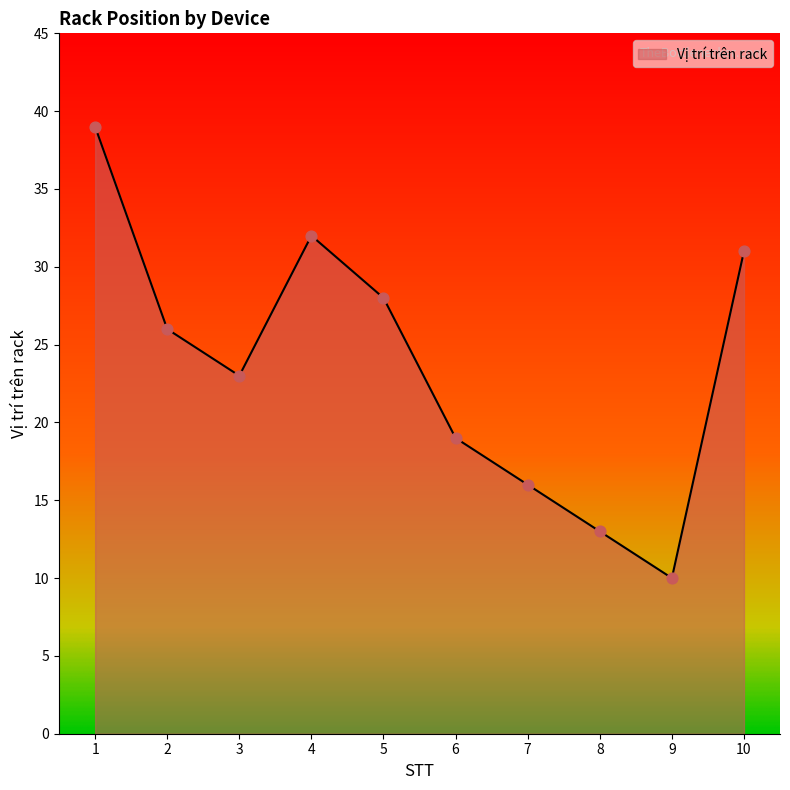

Between 9 and 10, which is larger?

10